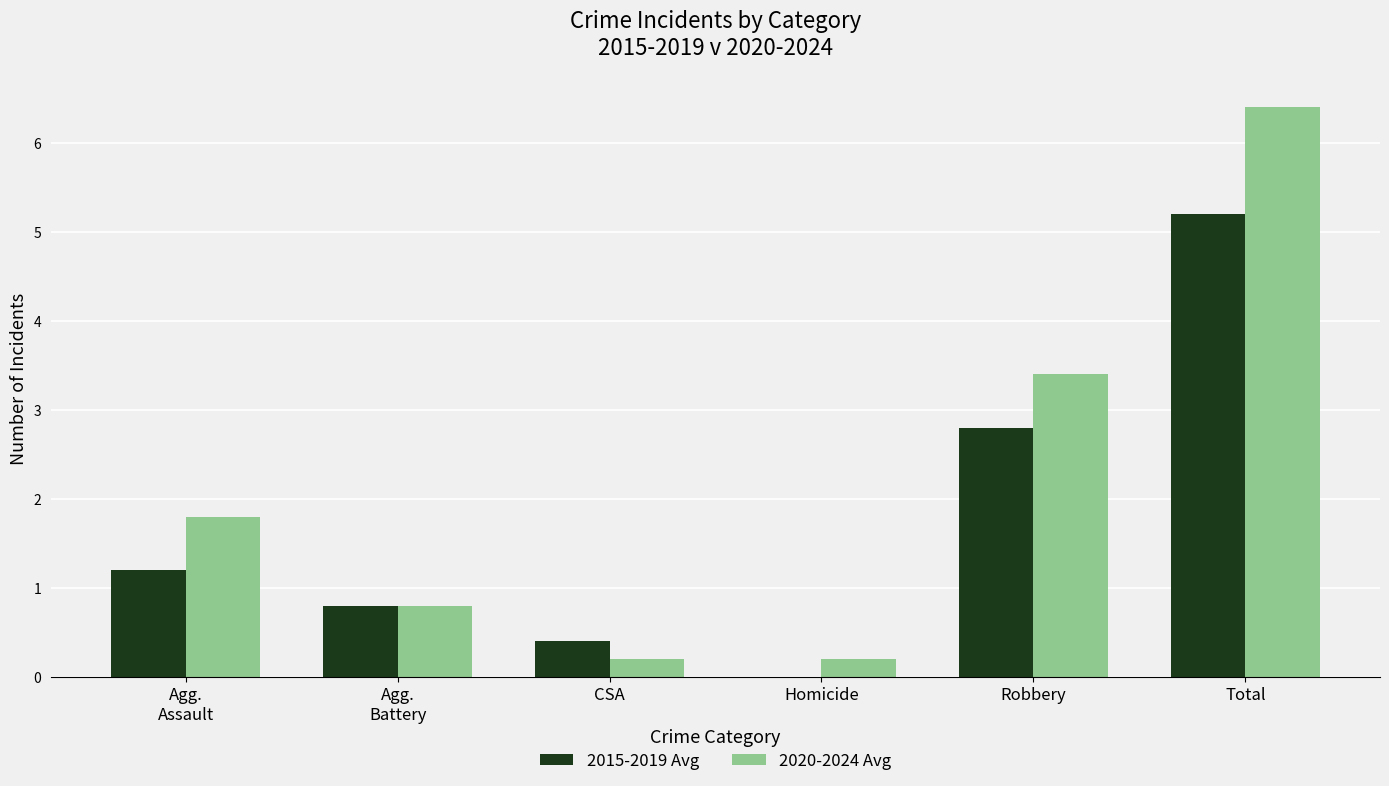

True or false: 2020-2024 Avg has a value of 2.8 at Agg.
Assault.

False